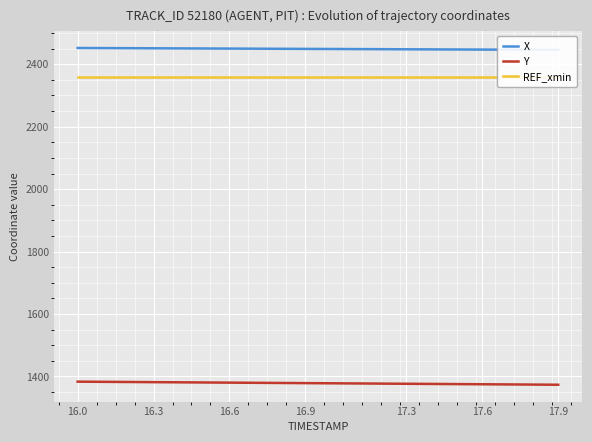

What is the value of the Y point at the 4th from the left?

1381.8